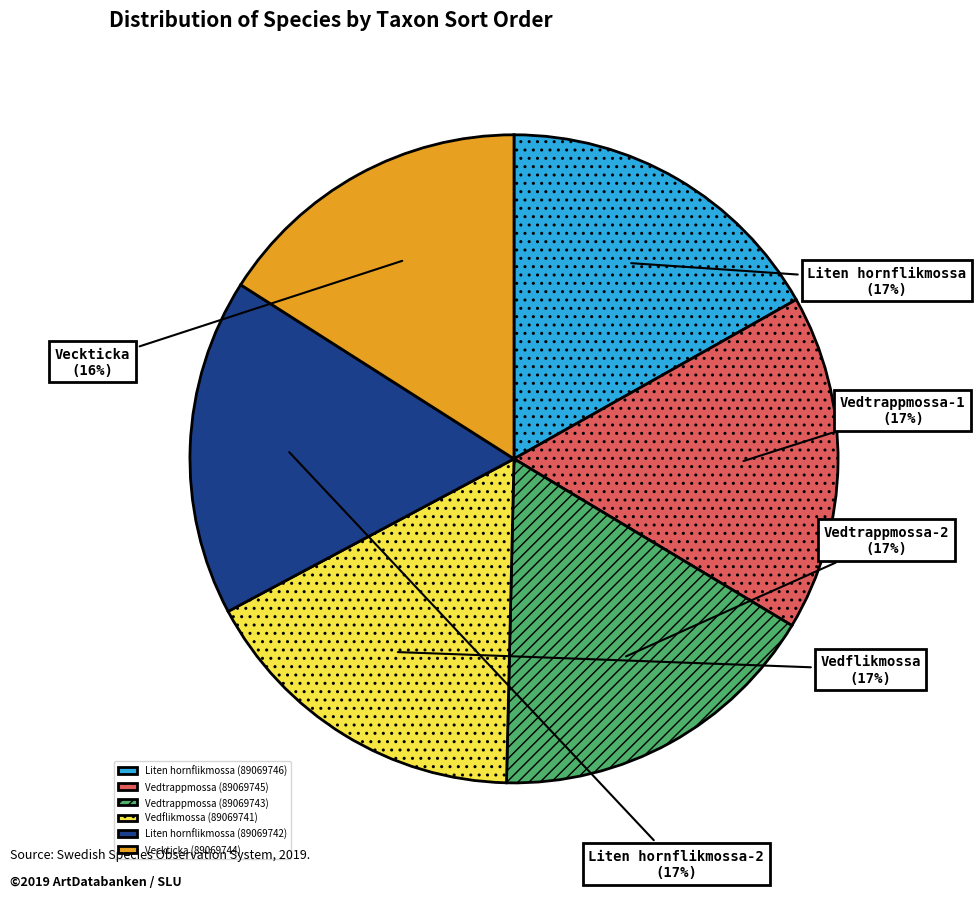

Is the sum of Liten hornflikmossa (89069742) and Vedflikmossa (89069741) greater than half?

No